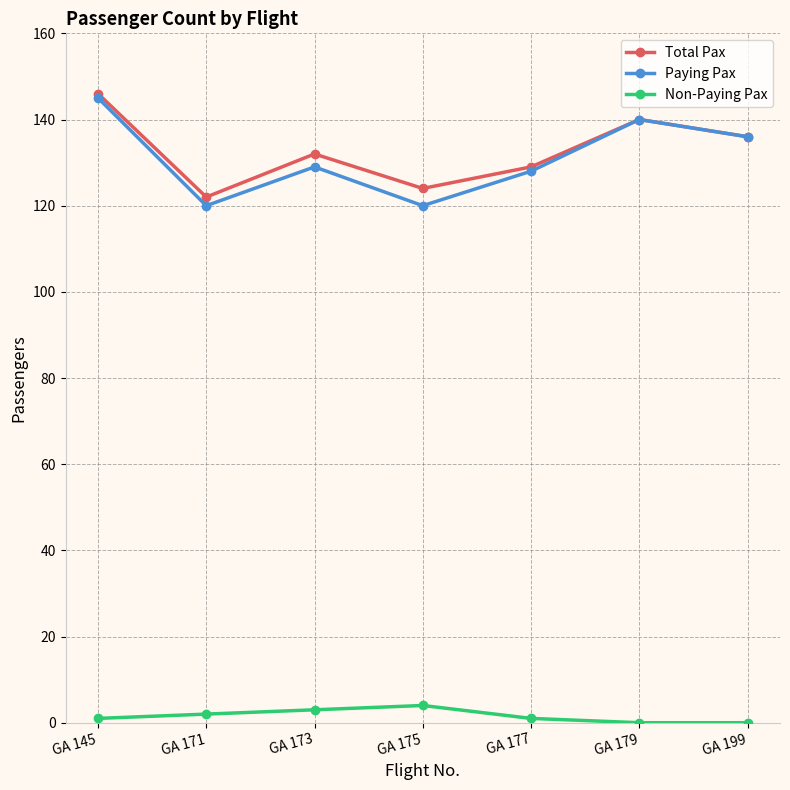

What is the value of the Total Pax point at the 4th from the left?

124